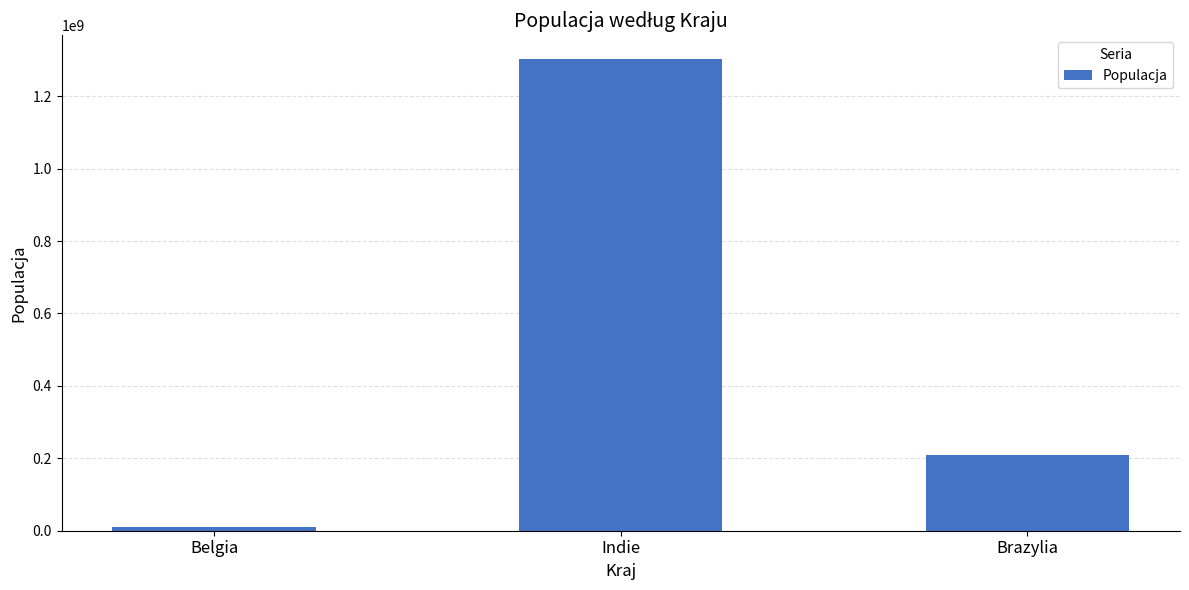

What is the sum of all values?

1522209409